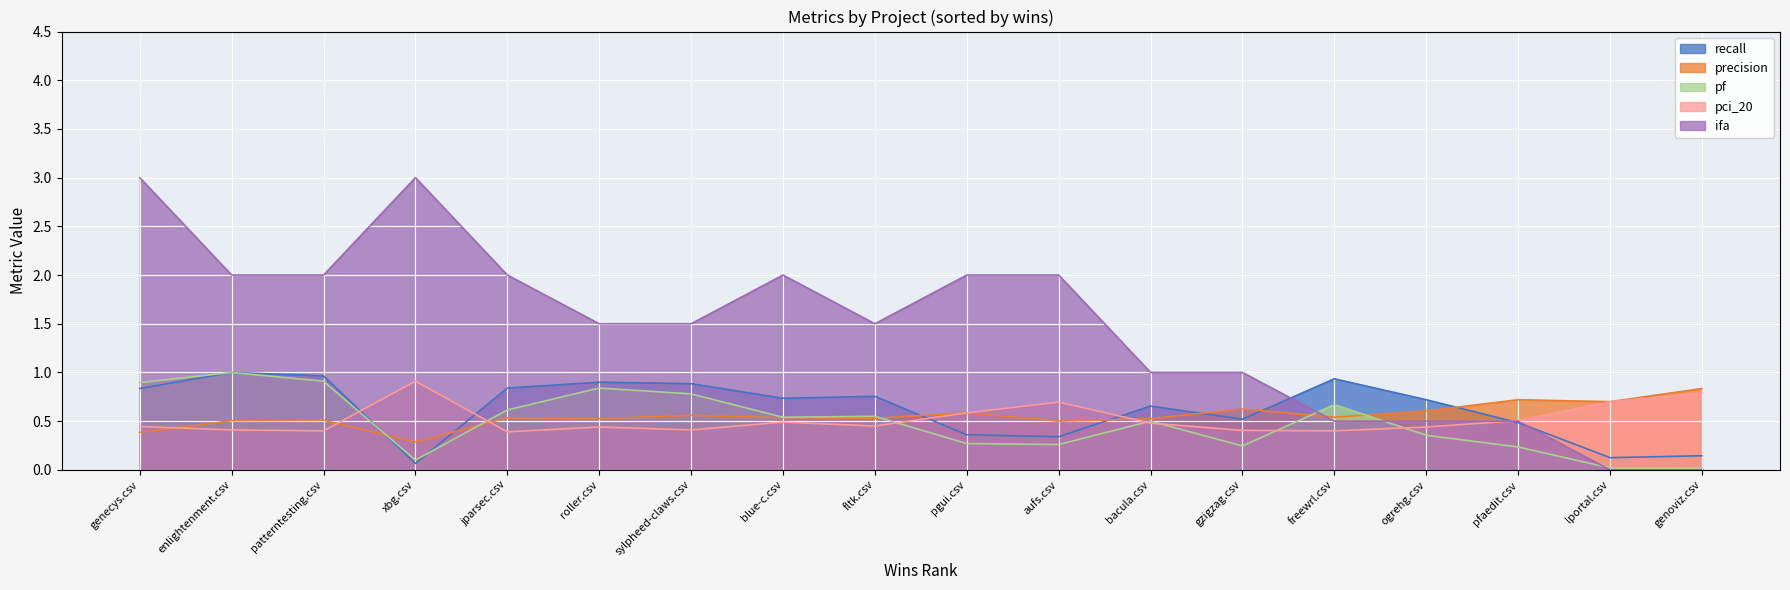

After their last crossing, which series has the higher values: pci_20 or pf?

pci_20